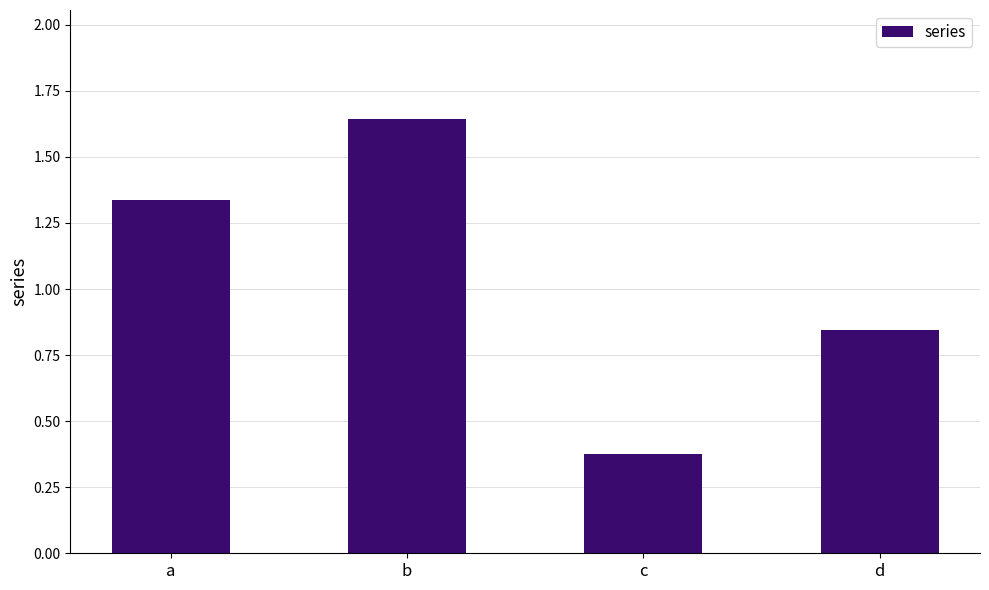

Which category has the lowest value across all series?

c